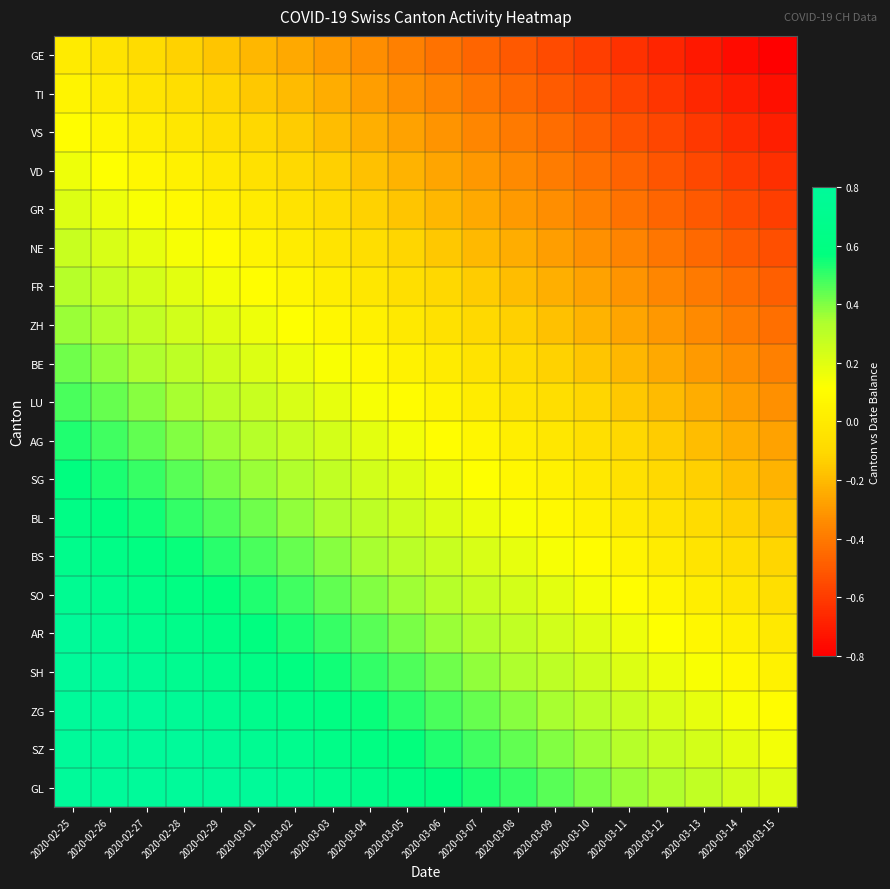

Reading right to left, transcribe all the data shown in this chart.

GE: 2020-03-15=-0.8	2020-03-14=-0.8	2020-03-13=-0.7	2020-03-12=-0.7	2020-03-11=-0.6	2020-03-10=-0.6	2020-03-09=-0.5	2020-03-08=-0.5	2020-03-07=-0.5	2020-03-06=-0.4	2020-03-05=-0.4	2020-03-04=-0.3	2020-03-03=-0.3	2020-03-02=-0.3	2020-03-01=-0.2	2020-02-29=-0.2	2020-02-28=-0.1	2020-02-27=-0.1	2020-02-26=-0.0	2020-02-25=0.0
TI: 2020-03-15=-0.7	2020-03-14=-0.7	2020-03-13=-0.7	2020-03-12=-0.6	2020-03-11=-0.6	2020-03-10=-0.5	2020-03-09=-0.5	2020-03-08=-0.5	2020-03-07=-0.4	2020-03-06=-0.4	2020-03-05=-0.3	2020-03-04=-0.3	2020-03-03=-0.2	2020-03-02=-0.2	2020-03-01=-0.2	2020-02-29=-0.1	2020-02-28=-0.1	2020-02-27=-0.0	2020-02-26=0.0	2020-02-25=0.1
VS: 2020-03-15=-0.7	2020-03-14=-0.7	2020-03-13=-0.6	2020-03-12=-0.6	2020-03-11=-0.5	2020-03-10=-0.5	2020-03-09=-0.4	2020-03-08=-0.4	2020-03-07=-0.4	2020-03-06=-0.3	2020-03-05=-0.3	2020-03-04=-0.2	2020-03-03=-0.2	2020-03-02=-0.1	2020-03-01=-0.1	2020-02-29=-0.1	2020-02-28=-0.0	2020-02-27=0.0	2020-02-26=0.1	2020-02-25=0.1
VD: 2020-03-15=-0.6	2020-03-14=-0.6	2020-03-13=-0.6	2020-03-12=-0.5	2020-03-11=-0.5	2020-03-10=-0.4	2020-03-09=-0.4	2020-03-08=-0.3	2020-03-07=-0.3	2020-03-06=-0.3	2020-03-05=-0.2	2020-03-04=-0.2	2020-03-03=-0.1	2020-03-02=-0.1	2020-03-01=-0.1	2020-02-29=-0.0	2020-02-28=0.0	2020-02-27=0.1	2020-02-26=0.1	2020-02-25=0.2
GR: 2020-03-15=-0.6	2020-03-14=-0.5	2020-03-13=-0.5	2020-03-12=-0.5	2020-03-11=-0.4	2020-03-10=-0.4	2020-03-09=-0.3	2020-03-08=-0.3	2020-03-07=-0.3	2020-03-06=-0.2	2020-03-05=-0.2	2020-03-04=-0.1	2020-03-03=-0.1	2020-03-02=-0.0	2020-03-01=0.0	2020-02-29=0.0	2020-02-28=0.1	2020-02-27=0.1	2020-02-26=0.2	2020-02-25=0.2
NE: 2020-03-15=-0.5	2020-03-14=-0.5	2020-03-13=-0.5	2020-03-12=-0.4	2020-03-11=-0.4	2020-03-10=-0.3	2020-03-09=-0.3	2020-03-08=-0.2	2020-03-07=-0.2	2020-03-06=-0.2	2020-03-05=-0.1	2020-03-04=-0.1	2020-03-03=-0.0	2020-03-02=0.0	2020-03-01=0.1	2020-02-29=0.1	2020-02-28=0.1	2020-02-27=0.2	2020-02-26=0.2	2020-02-25=0.3
FR: 2020-03-15=-0.5	2020-03-14=-0.4	2020-03-13=-0.4	2020-03-12=-0.4	2020-03-11=-0.3	2020-03-10=-0.3	2020-03-09=-0.2	2020-03-08=-0.2	2020-03-07=-0.1	2020-03-06=-0.1	2020-03-05=-0.1	2020-03-04=-0.0	2020-03-03=0.0	2020-03-02=0.1	2020-03-01=0.1	2020-02-29=0.1	2020-02-28=0.2	2020-02-27=0.2	2020-02-26=0.3	2020-02-25=0.3
ZH: 2020-03-15=-0.4	2020-03-14=-0.4	2020-03-13=-0.3	2020-03-12=-0.3	2020-03-11=-0.3	2020-03-10=-0.2	2020-03-09=-0.2	2020-03-08=-0.1	2020-03-07=-0.1	2020-03-06=-0.1	2020-03-05=-0.0	2020-03-04=0.0	2020-03-03=0.1	2020-03-02=0.1	2020-03-01=0.2	2020-02-29=0.2	2020-02-28=0.2	2020-02-27=0.3	2020-02-26=0.3	2020-02-25=0.4
BE: 2020-03-15=-0.4	2020-03-14=-0.3	2020-03-13=-0.3	2020-03-12=-0.3	2020-03-11=-0.2	2020-03-10=-0.2	2020-03-09=-0.1	2020-03-08=-0.1	2020-03-07=-0.0	2020-03-06=0.0	2020-03-05=0.0	2020-03-04=0.1	2020-03-03=0.1	2020-03-02=0.2	2020-03-01=0.2	2020-02-29=0.3	2020-02-28=0.3	2020-02-27=0.3	2020-02-26=0.4	2020-02-25=0.4
LU: 2020-03-15=-0.3	2020-03-14=-0.3	2020-03-13=-0.2	2020-03-12=-0.2	2020-03-11=-0.2	2020-03-10=-0.1	2020-03-09=-0.1	2020-03-08=-0.0	2020-03-07=0.0	2020-03-06=0.1	2020-03-05=0.1	2020-03-04=0.1	2020-03-03=0.2	2020-03-02=0.2	2020-03-01=0.3	2020-02-29=0.3	2020-02-28=0.3	2020-02-27=0.4	2020-02-26=0.4	2020-02-25=0.5
AG: 2020-03-15=-0.3	2020-03-14=-0.2	2020-03-13=-0.2	2020-03-12=-0.1	2020-03-11=-0.1	2020-03-10=-0.1	2020-03-09=-0.0	2020-03-08=0.0	2020-03-07=0.1	2020-03-06=0.1	2020-03-05=0.1	2020-03-04=0.2	2020-03-03=0.2	2020-03-02=0.3	2020-03-01=0.3	2020-02-29=0.4	2020-02-28=0.4	2020-02-27=0.4	2020-02-26=0.5	2020-02-25=0.5
SG: 2020-03-15=-0.2	2020-03-14=-0.2	2020-03-13=-0.1	2020-03-12=-0.1	2020-03-11=-0.1	2020-03-10=-0.0	2020-03-09=0.0	2020-03-08=0.1	2020-03-07=0.1	2020-03-06=0.2	2020-03-05=0.2	2020-03-04=0.2	2020-03-03=0.3	2020-03-02=0.3	2020-03-01=0.4	2020-02-29=0.4	2020-02-28=0.5	2020-02-27=0.5	2020-02-26=0.5	2020-02-25=0.6
BL: 2020-03-15=-0.2	2020-03-14=-0.1	2020-03-13=-0.1	2020-03-12=-0.0	2020-03-11=-0.0	2020-03-10=0.0	2020-03-09=0.1	2020-03-08=0.1	2020-03-07=0.2	2020-03-06=0.2	2020-03-05=0.3	2020-03-04=0.3	2020-03-03=0.3	2020-03-02=0.4	2020-03-01=0.4	2020-02-29=0.5	2020-02-28=0.5	2020-02-27=0.5	2020-02-26=0.6	2020-02-25=0.6
BS: 2020-03-15=-0.1	2020-03-14=-0.1	2020-03-13=-0.0	2020-03-12=0.0	2020-03-11=0.1	2020-03-10=0.1	2020-03-09=0.1	2020-03-08=0.2	2020-03-07=0.2	2020-03-06=0.3	2020-03-05=0.3	2020-03-04=0.3	2020-03-03=0.4	2020-03-02=0.4	2020-03-01=0.5	2020-02-29=0.5	2020-02-28=0.6	2020-02-27=0.6	2020-02-26=0.6	2020-02-25=0.7
SO: 2020-03-15=-0.1	2020-03-14=-0.0	2020-03-13=0.0	2020-03-12=0.1	2020-03-11=0.1	2020-03-10=0.1	2020-03-09=0.2	2020-03-08=0.2	2020-03-07=0.3	2020-03-06=0.3	2020-03-05=0.4	2020-03-04=0.4	2020-03-03=0.4	2020-03-02=0.5	2020-03-01=0.5	2020-02-29=0.6	2020-02-28=0.6	2020-02-27=0.7	2020-02-26=0.7	2020-02-25=0.7
AR: 2020-03-15=-0.0	2020-03-14=0.0	2020-03-13=0.1	2020-03-12=0.1	2020-03-11=0.2	2020-03-10=0.2	2020-03-09=0.2	2020-03-08=0.3	2020-03-07=0.3	2020-03-06=0.4	2020-03-05=0.4	2020-03-04=0.5	2020-03-03=0.5	2020-03-02=0.5	2020-03-01=0.6	2020-02-29=0.6	2020-02-28=0.7	2020-02-27=0.7	2020-02-26=0.7	2020-02-25=0.8
SH: 2020-03-15=0.0	2020-03-14=0.1	2020-03-13=0.1	2020-03-12=0.2	2020-03-11=0.2	2020-03-10=0.3	2020-03-09=0.3	2020-03-08=0.3	2020-03-07=0.4	2020-03-06=0.4	2020-03-05=0.5	2020-03-04=0.5	2020-03-03=0.5	2020-03-02=0.6	2020-03-01=0.6	2020-02-29=0.7	2020-02-28=0.7	2020-02-27=0.8	2020-02-26=0.8	2020-02-25=0.8
ZG: 2020-03-15=0.1	2020-03-14=0.1	2020-03-13=0.2	2020-03-12=0.2	2020-03-11=0.3	2020-03-10=0.3	2020-03-09=0.3	2020-03-08=0.4	2020-03-07=0.4	2020-03-06=0.5	2020-03-05=0.5	2020-03-04=0.6	2020-03-03=0.6	2020-03-02=0.6	2020-03-01=0.7	2020-02-29=0.7	2020-02-28=0.8	2020-02-27=0.8	2020-02-26=0.9	2020-02-25=0.9
SZ: 2020-03-15=0.1	2020-03-14=0.2	2020-03-13=0.2	2020-03-12=0.3	2020-03-11=0.3	2020-03-10=0.4	2020-03-09=0.4	2020-03-08=0.4	2020-03-07=0.5	2020-03-06=0.5	2020-03-05=0.6	2020-03-04=0.6	2020-03-03=0.7	2020-03-02=0.7	2020-03-01=0.7	2020-02-29=0.8	2020-02-28=0.8	2020-02-27=0.9	2020-02-26=0.9	2020-02-25=0.9
GL: 2020-03-15=0.2	2020-03-14=0.2	2020-03-13=0.3	2020-03-12=0.3	2020-03-11=0.4	2020-03-10=0.4	2020-03-09=0.5	2020-03-08=0.5	2020-03-07=0.5	2020-03-06=0.6	2020-03-05=0.6	2020-03-04=0.7	2020-03-03=0.7	2020-03-02=0.7	2020-03-01=0.8	2020-02-29=0.8	2020-02-28=0.9	2020-02-27=0.9	2020-02-26=1.0	2020-02-25=1.0